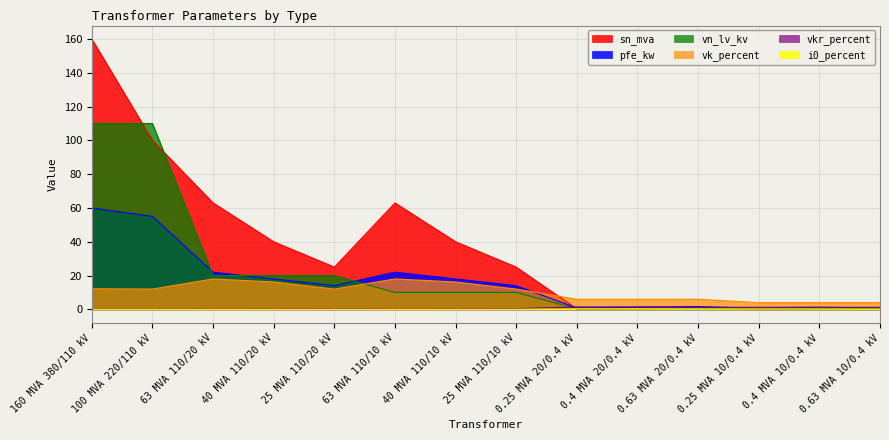

Which series has the largest range (max minus min)?

sn_mva